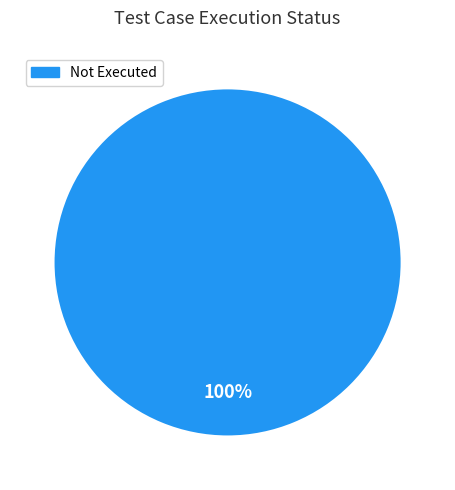

Count the number of slices in the pie.

1